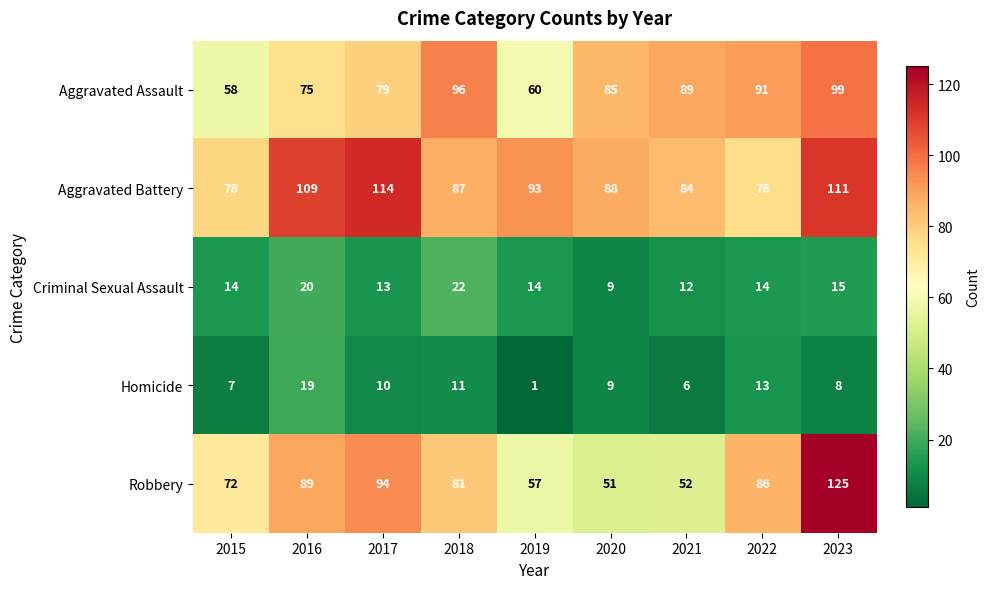

Which category has the lowest value across all series?

2019